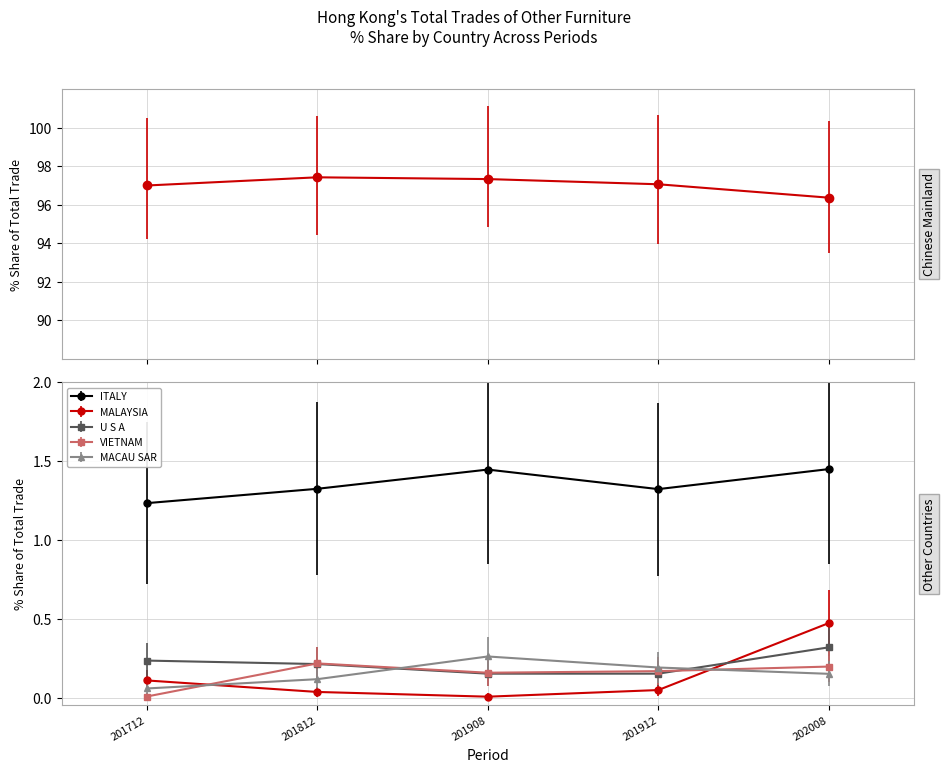

True or false: 201908_% Share and 202008_% Share cross at least once.

True